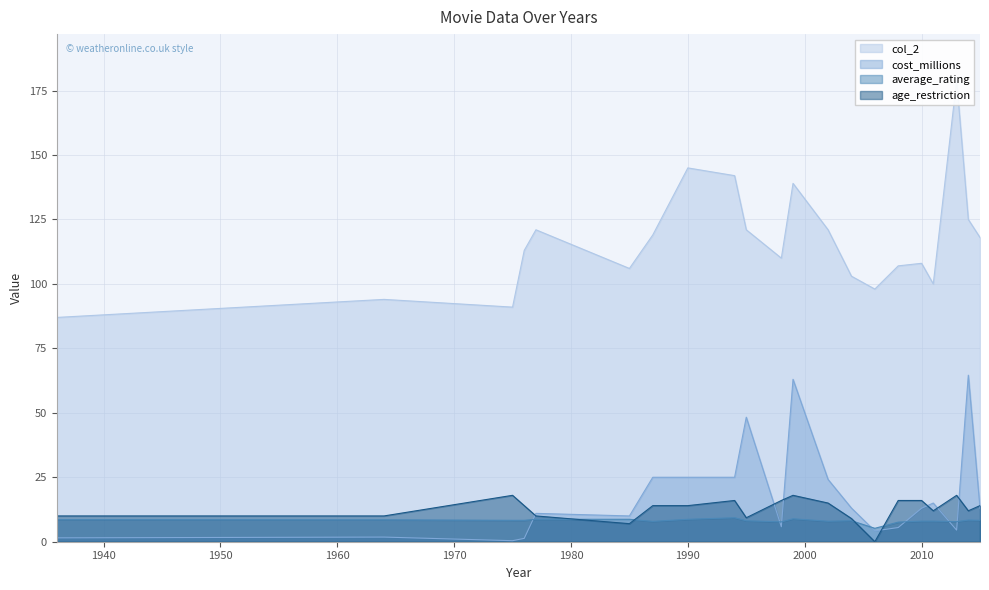

How many series are shown in this chart?

4